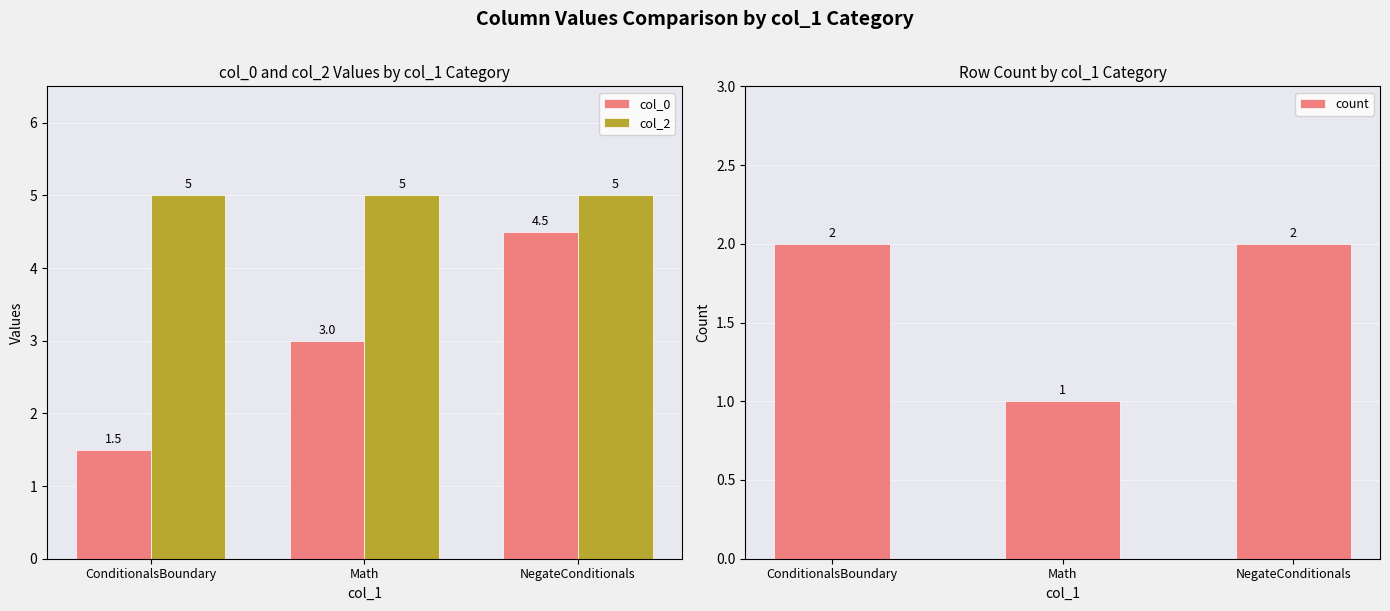

List the labels in order of count value, largest first.

ConditionalsBoundary, NegateConditionals, Math